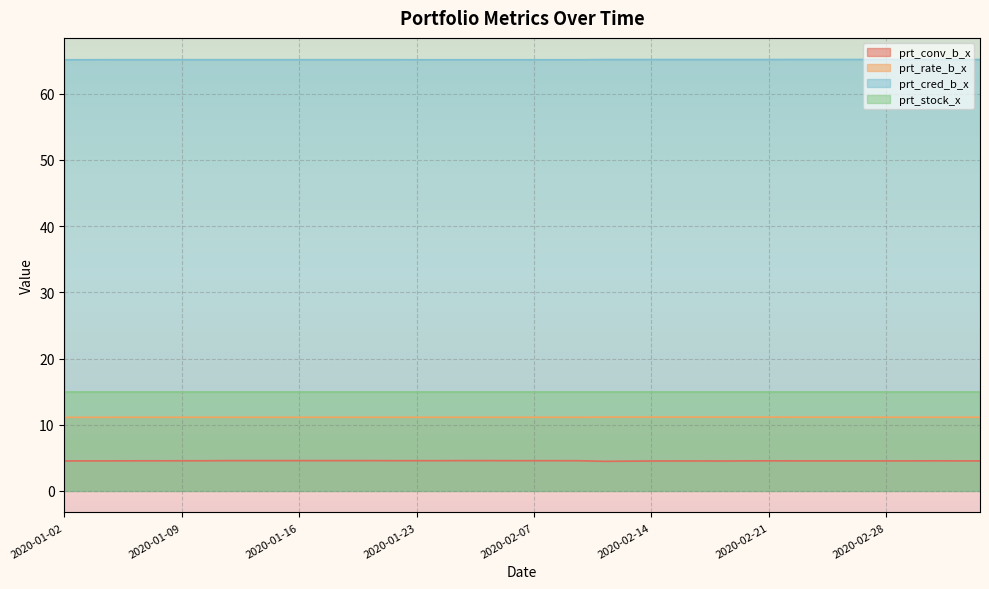

How many prt_cred_b_x values are between 65 and 66?

40